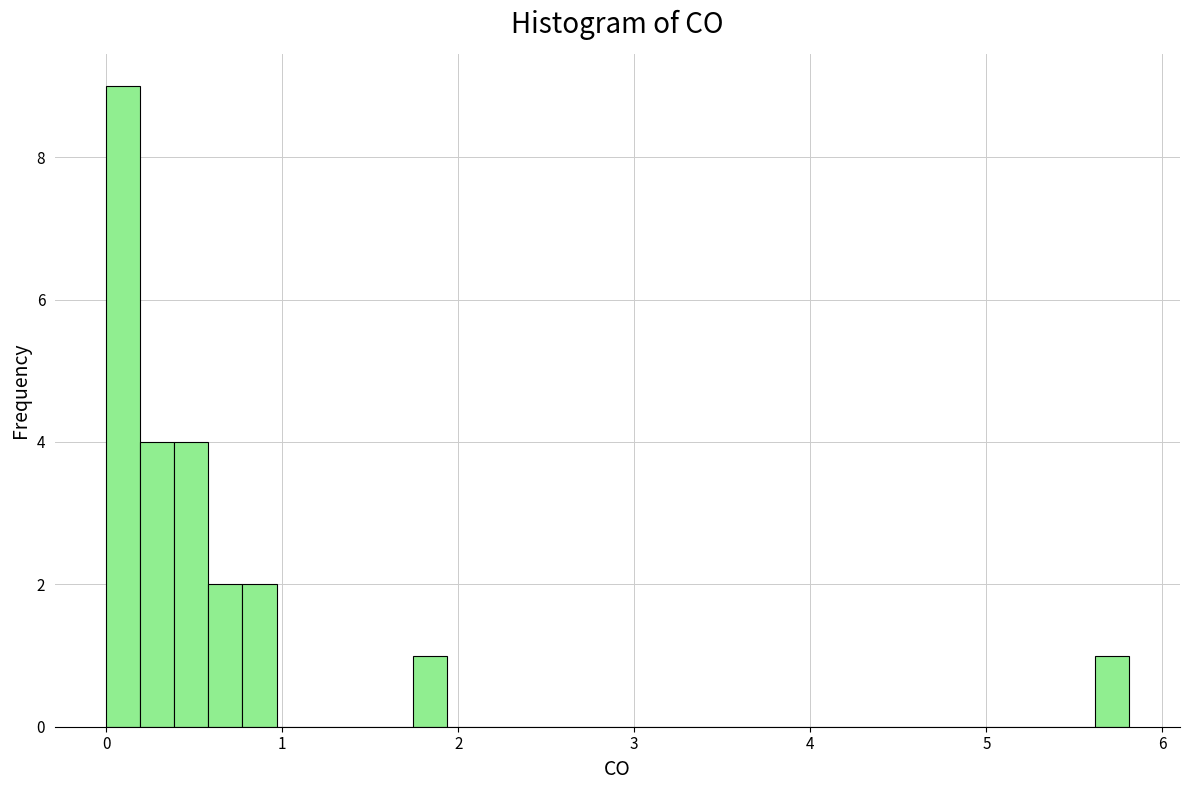

Around what value on the x-axis is the tallest bar? Give the approximate position of its centre, as read against the axis.

0.1